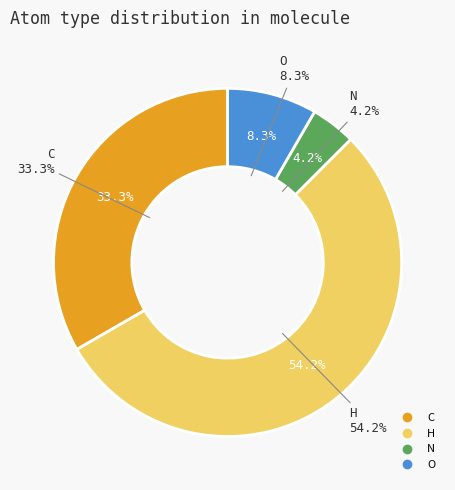

How many segments does this pie chart have?

4